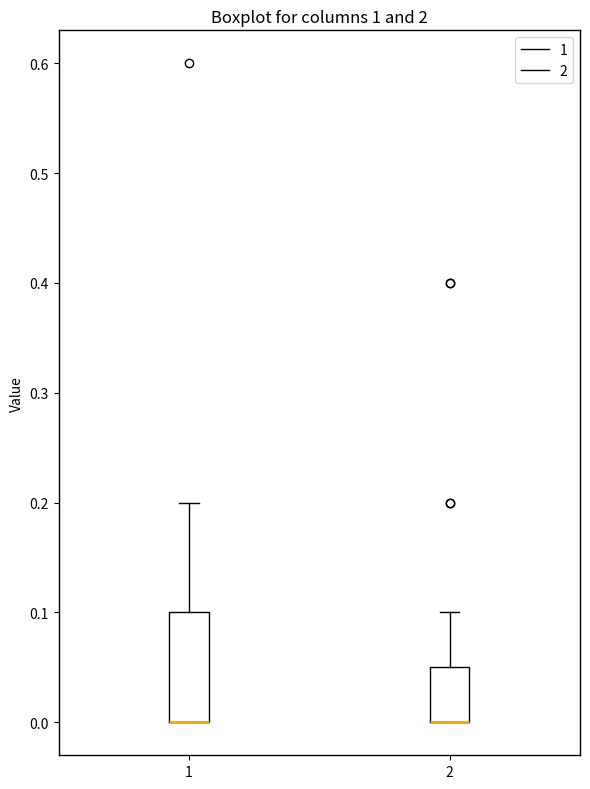

Where does the upper whisker of the box at x = 2 end on the y-axis? The values are not printed on the chart, so give them approximately, as read against the axis.

0.10